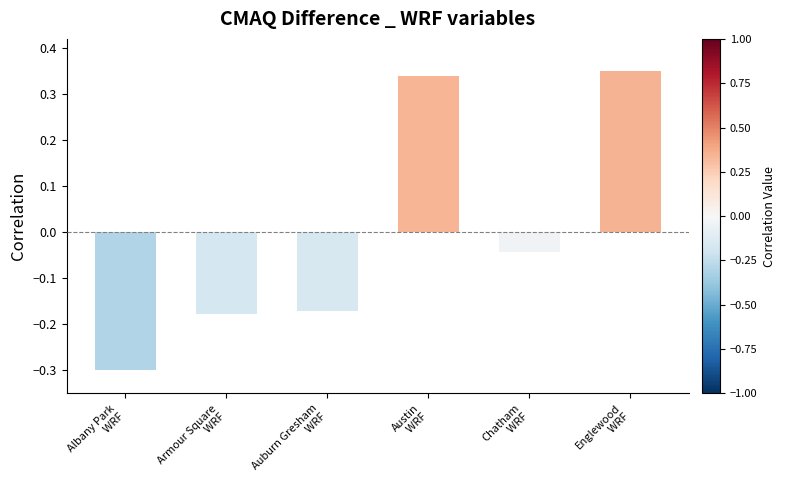

What is the smallest value displayed?

-0.3